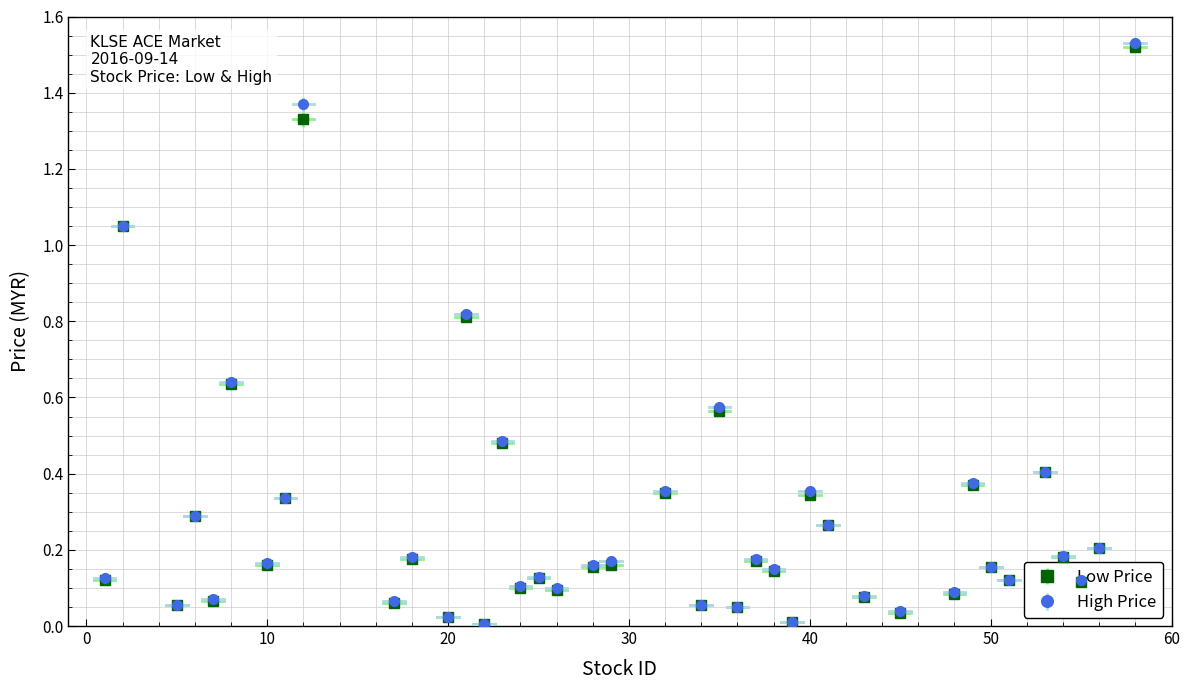

Which series has the largest range (max minus min)?

High Price